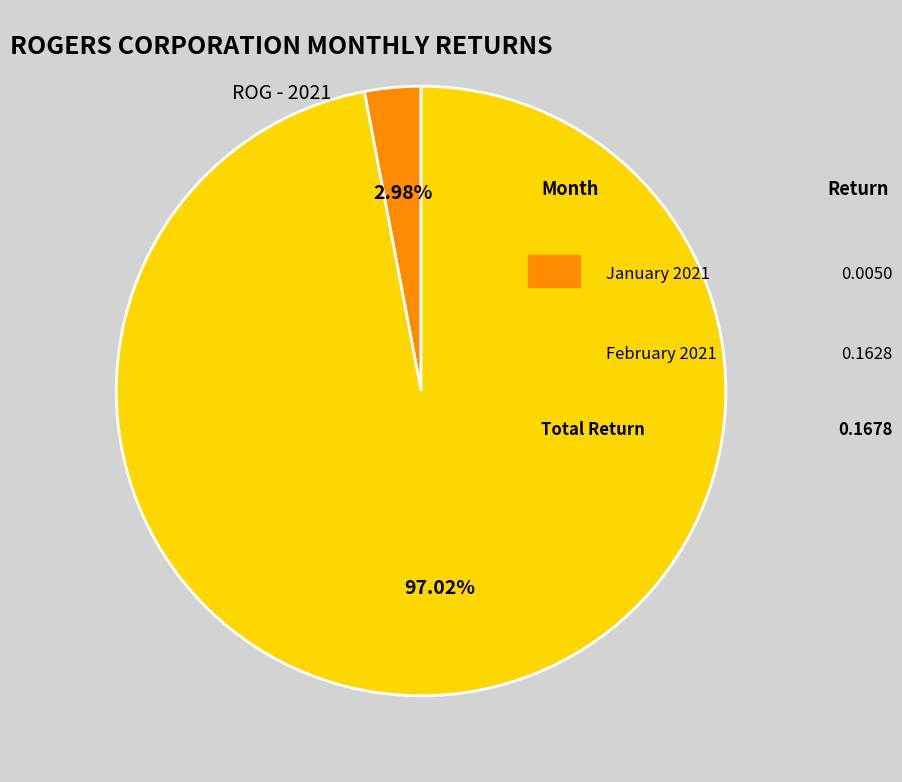

Is there a majority slice in this chart?

Yes